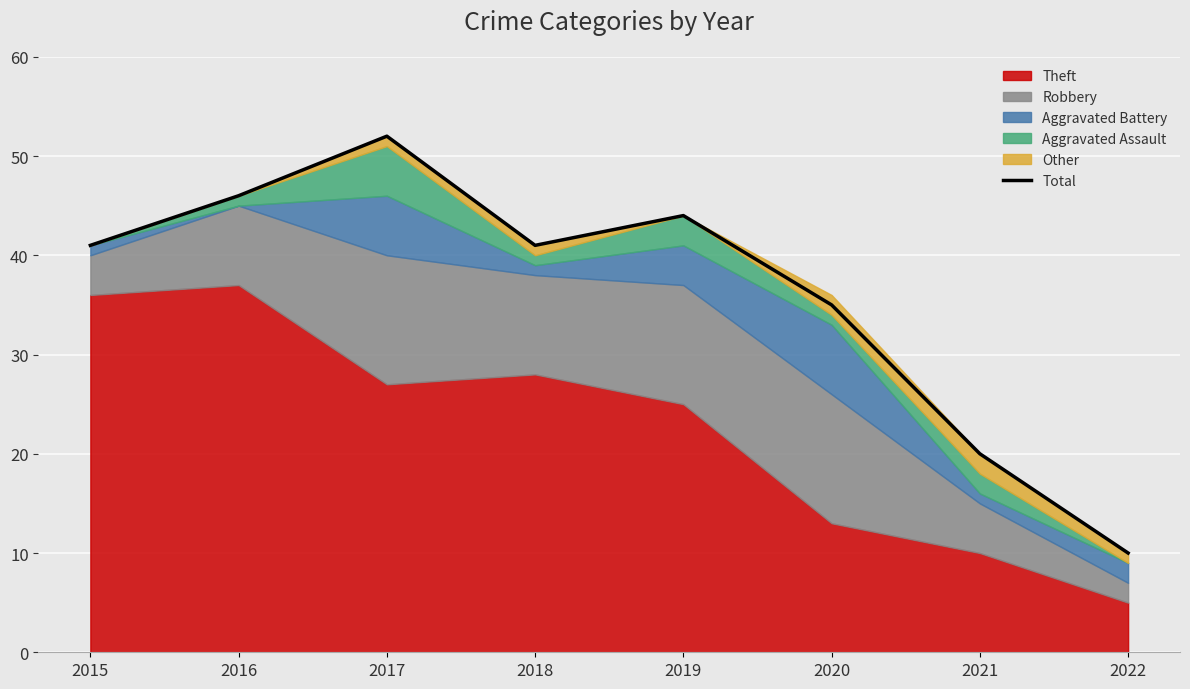

Rank the categories by value from highest to lowest.

2017, 2016, 2019, 2015, 2018, 2020, 2021, 2022